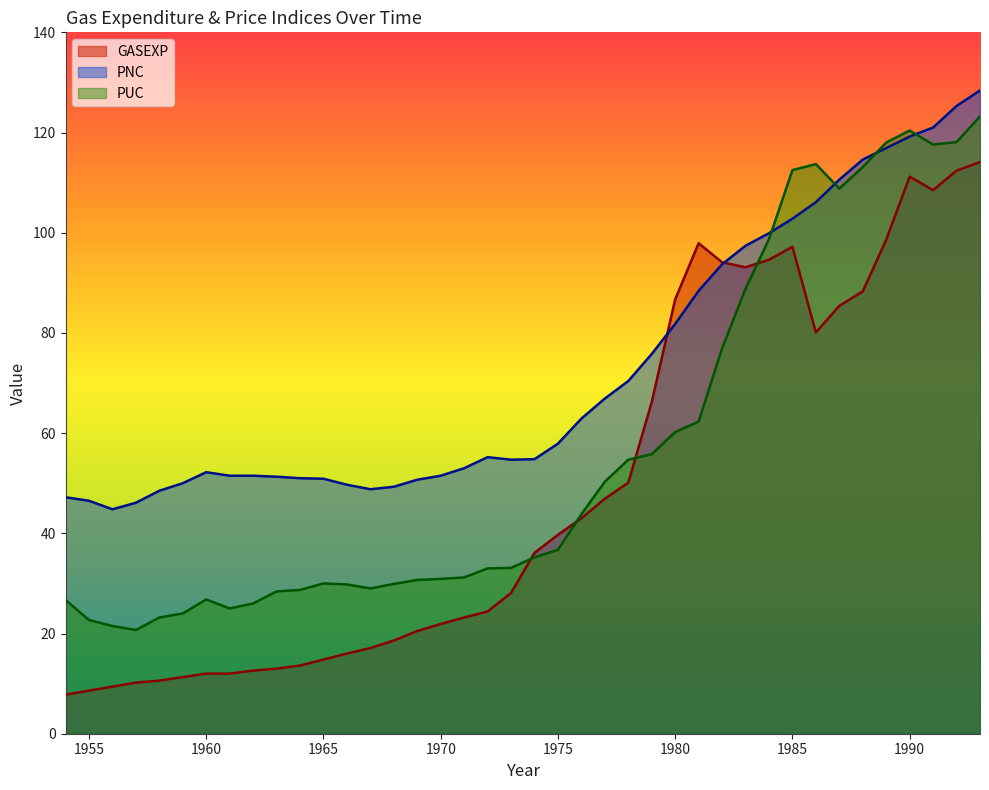

Reading right to left, transcribe all the data shown in this chart.

GASEXP: 114.1	112.4	108.5	111.2	98.6	88.3	85.4	80.1	97.2	94.6	93.1	94.1	97.9	86.7	66.2	50.1	46.9	43.0	39.7	36.1	28.1	24.4	23.2	21.9	20.5	18.6	17.1	16.0	14.8	13.6	13.0	12.6	12.0	12.0	11.3	10.6	10.2	9.4	8.6	7.8
PNC: 128.4	125.3	121.0	119.2	116.9	114.6	110.6	106.1	102.8	99.9	97.4	93.7	88.4	81.8	75.8	70.4	66.9	62.9	57.9	54.8	54.7	55.2	53.0	51.5	50.7	49.3	48.8	49.7	50.9	51.0	51.3	51.5	51.5	52.2	50.0	48.5	46.1	44.8	46.5	47.2
PUC: 123.2	118.1	117.6	120.4	118.0	113.1	108.8	113.7	112.5	98.7	88.8	76.9	62.3	60.2	55.8	54.7	50.3	43.8	36.7	35.2	33.1	33.0	31.2	30.9	30.7	29.9	29.0	29.8	30.0	28.7	28.4	26.0	25.0	26.8	24.0	23.2	20.7	21.5	22.7	26.7